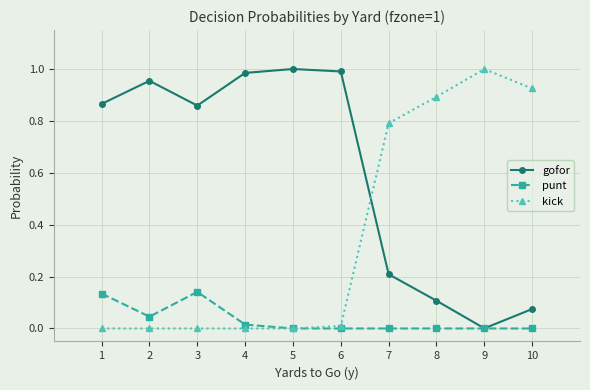

At 10, list the series in order from largest to smallest.

kick, gofor, punt